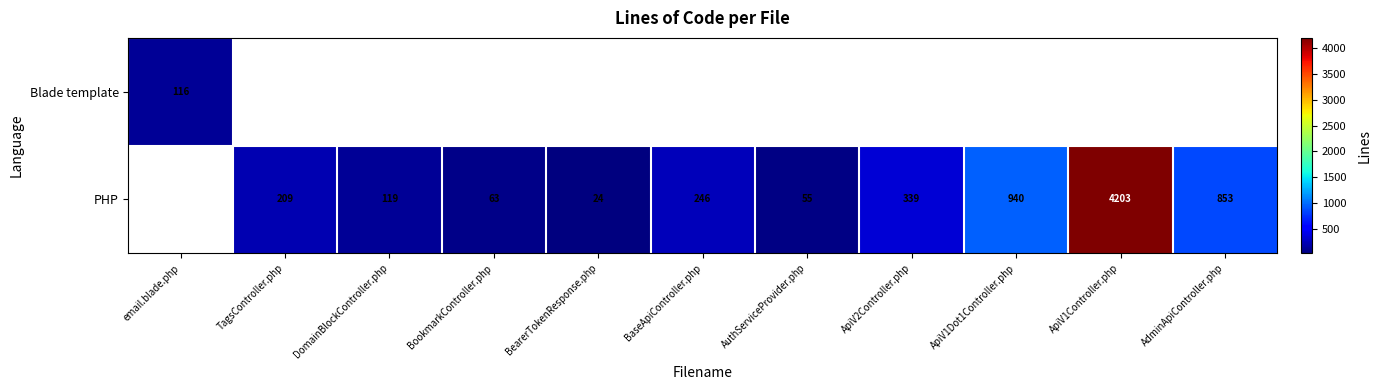

The value of PHP at ApiV2Controller.php is 339. True or false?

True